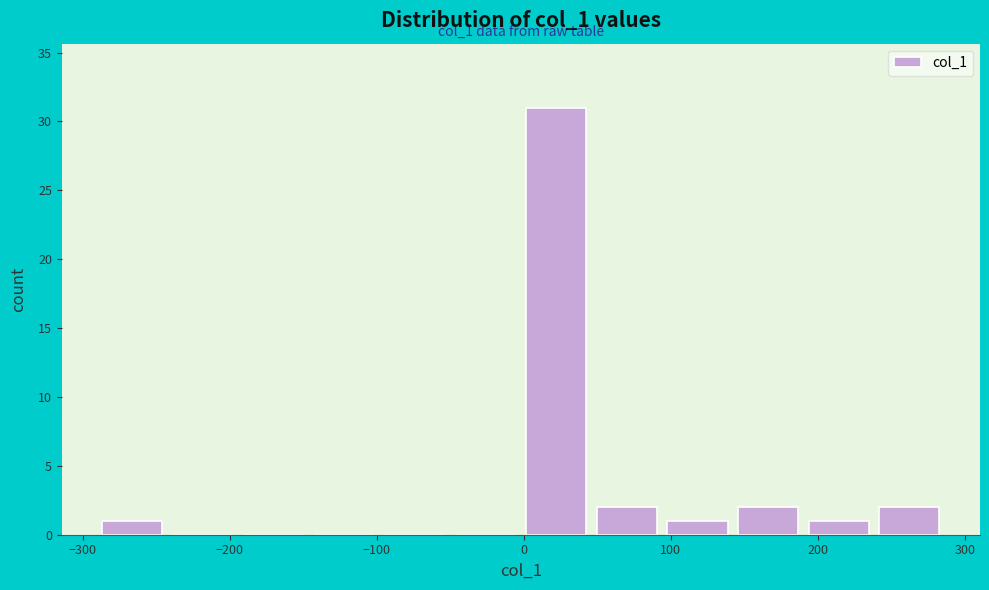

Which range on the x-axis has the tallest bar?

0 to 50